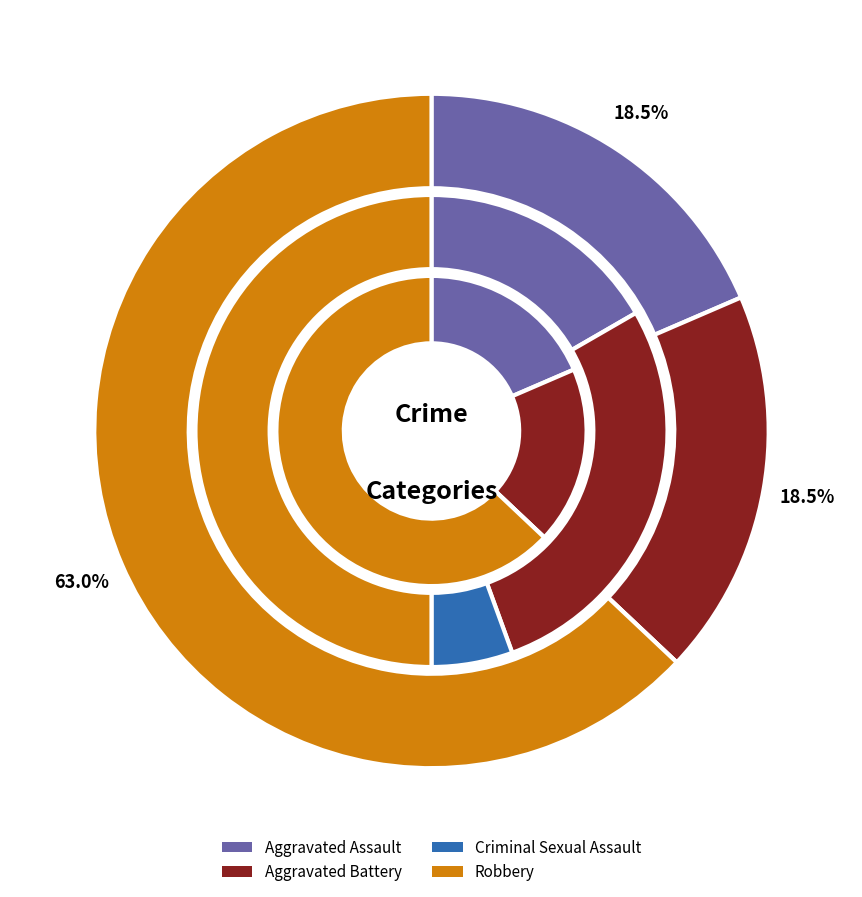

Does 3 account for over 50% of the chart?

Yes